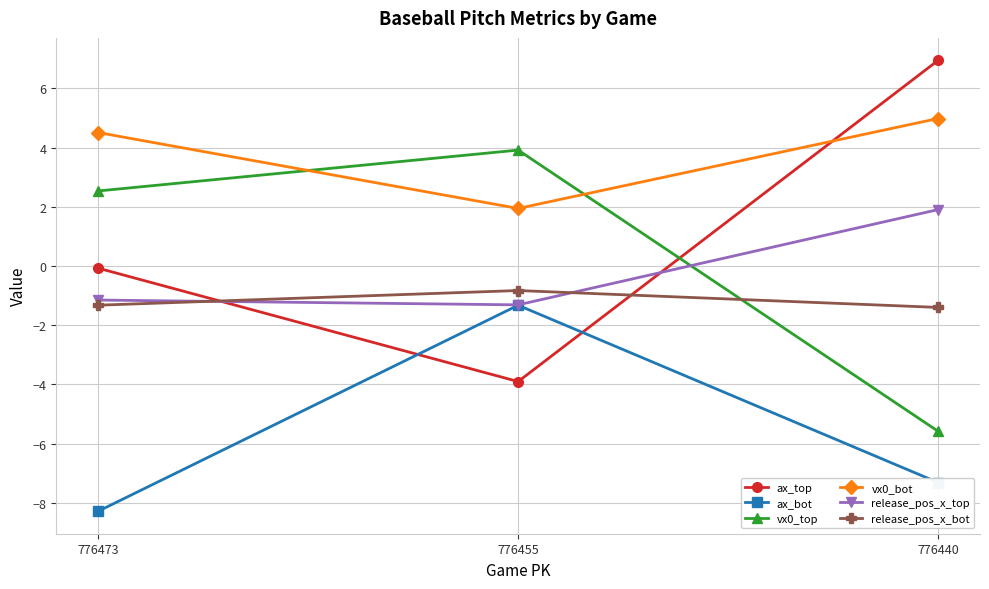

What is the difference between the highest and lowest values at 776473?

12.8